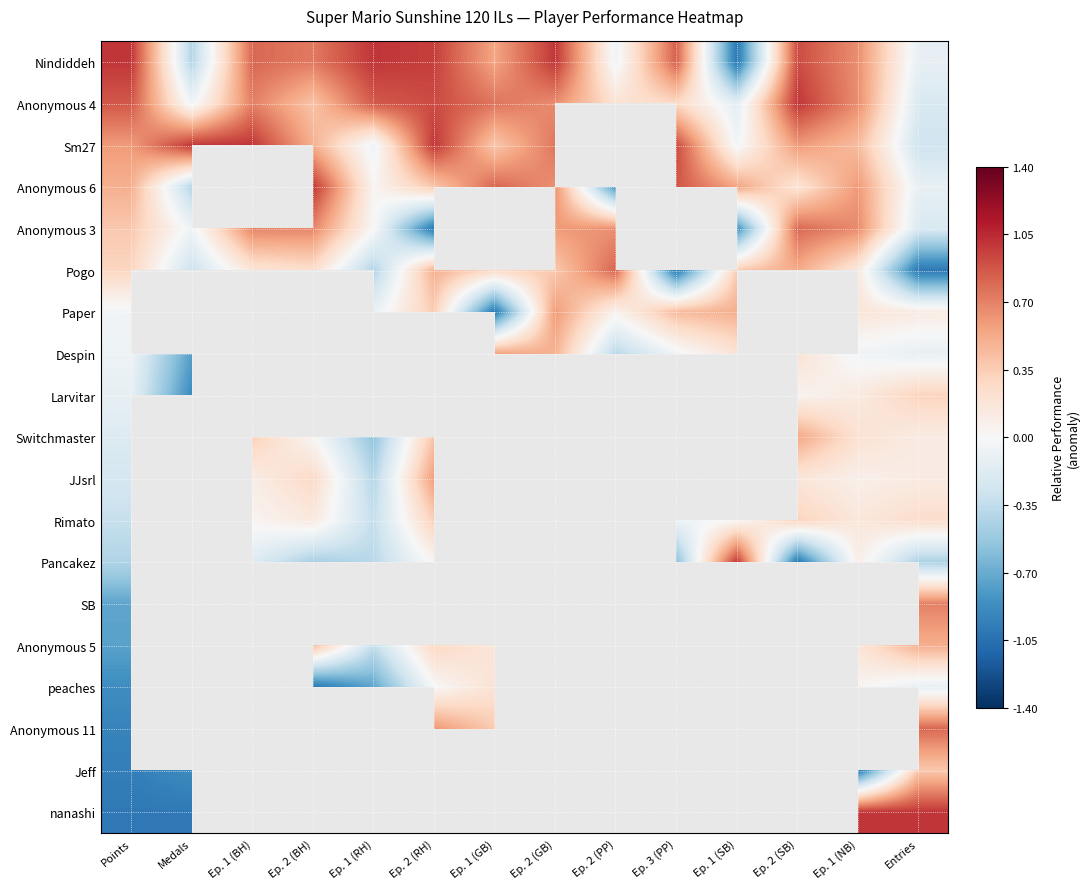

Which series has the largest range (max minus min)?

Nindiddeh